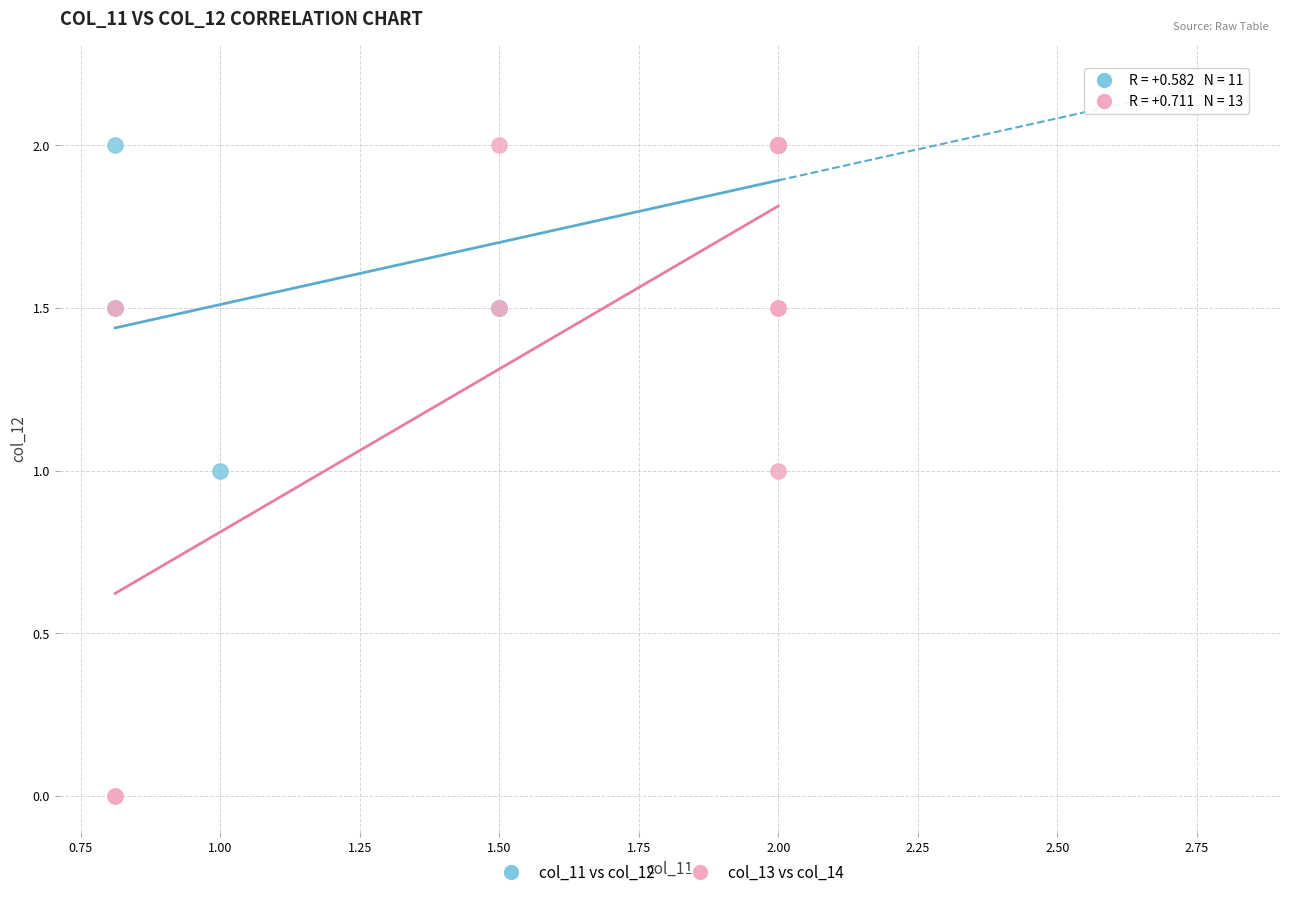

Which series has the largest Y range (max minus min)?

col_13 vs col_14